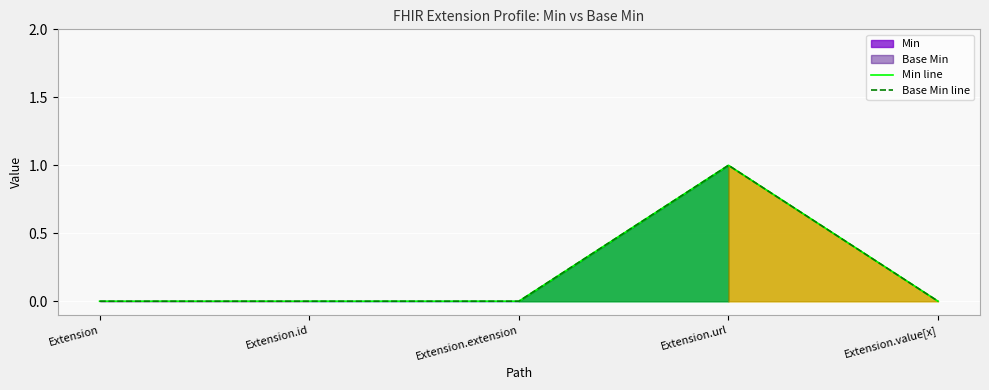

What is the sum of the Min line values at Extension.url and Extension?

1